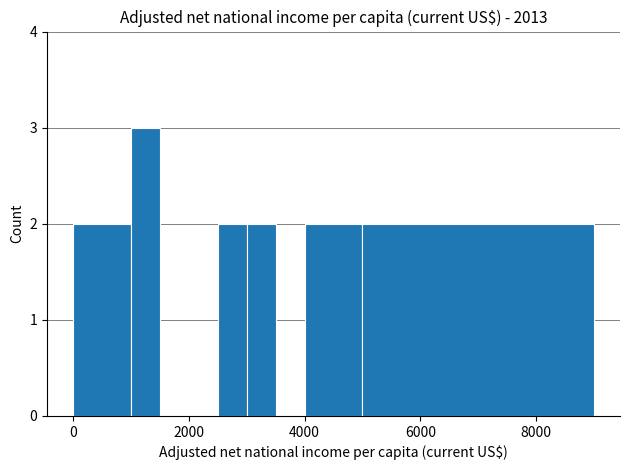

Around what value on the x-axis is the tallest bar? Give the approximate position of its centre, as read against the axis.

1200